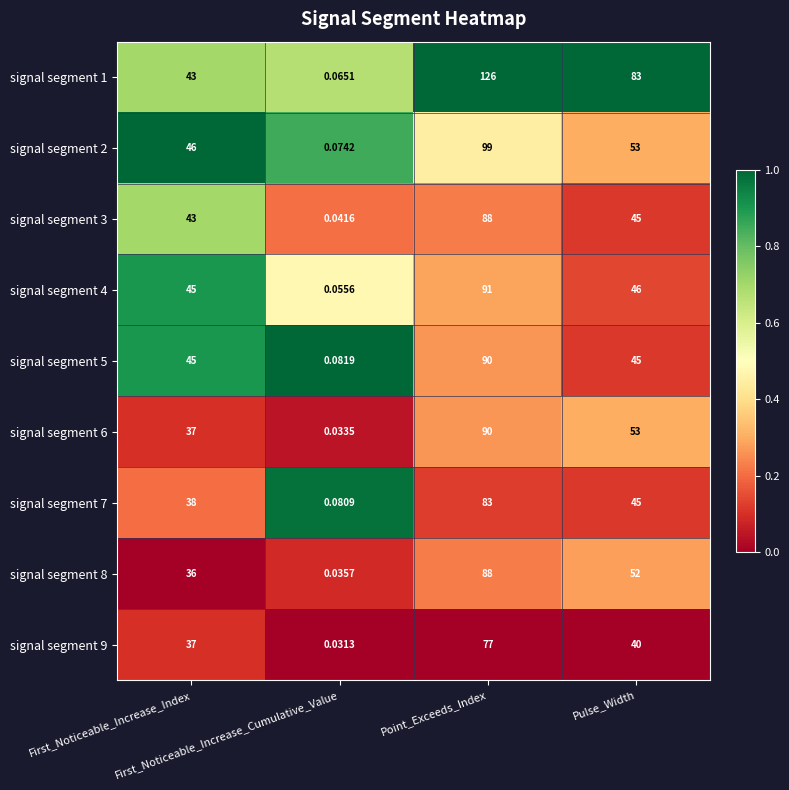

At First_Noticeable_Increase_Cumulative_Value, list the series in order from smallest to largest.

signal segment 9, signal segment 6, signal segment 8, signal segment 3, signal segment 4, signal segment 1, signal segment 2, signal segment 7, signal segment 5